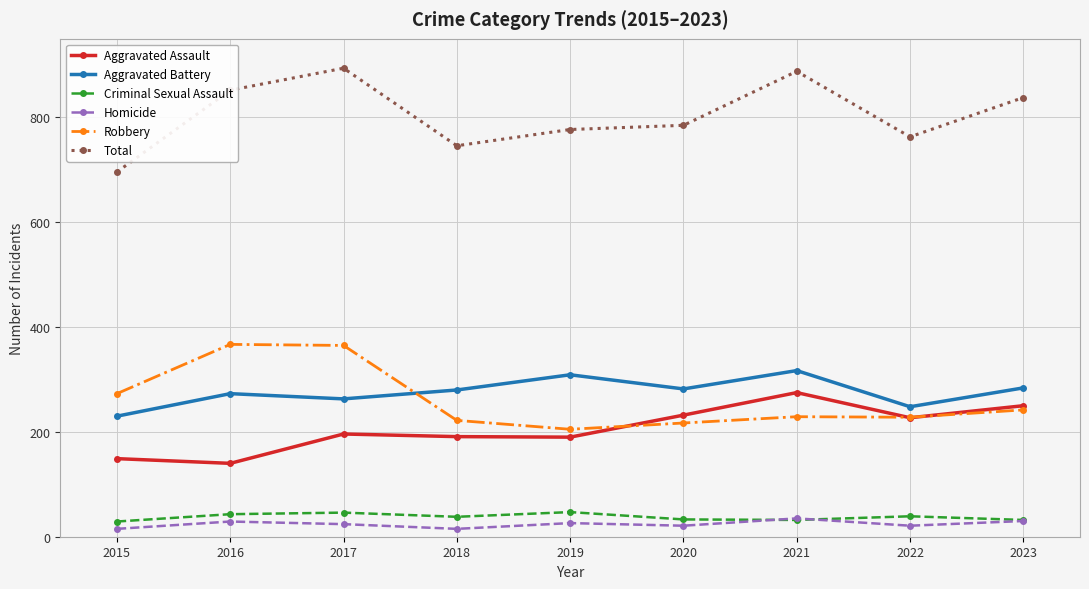

Which series has the largest total across all categories?

Total